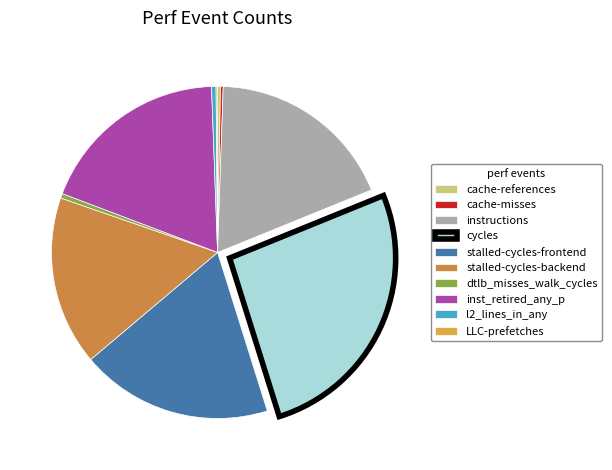

What is the smallest slice in the pie chart?

LLC-prefetches